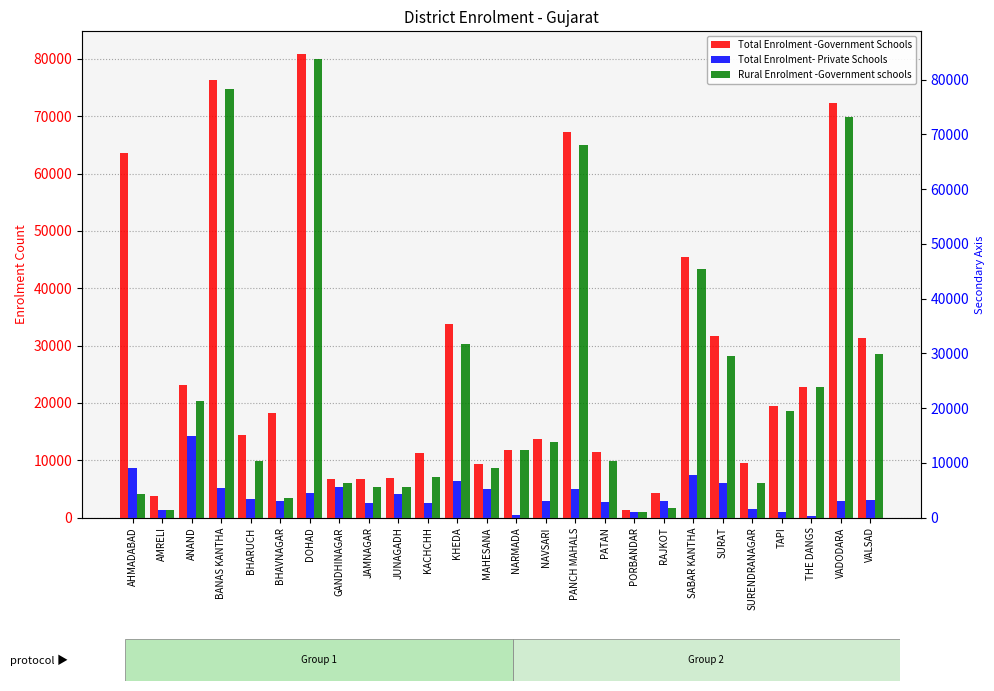

Rank the categories by Rural Enrolment -Government schools value from lowest to highest.

PORBANDAR, AMRELI, RAJKOT, BHAVNAGAR, AHMADABAD, JAMNAGAR, JUNAGADH, SURENDRANAGAR, GANDHINAGAR, KACHCHH, MAHESANA, BHARUCH, PATAN, NARMADA, NAVSARI, TAPI, ANAND, THE DANGS, SURAT, VALSAD, KHEDA, SABAR KANTHA, PANCH MAHALS, VADODARA, BANAS KANTHA, DOHAD